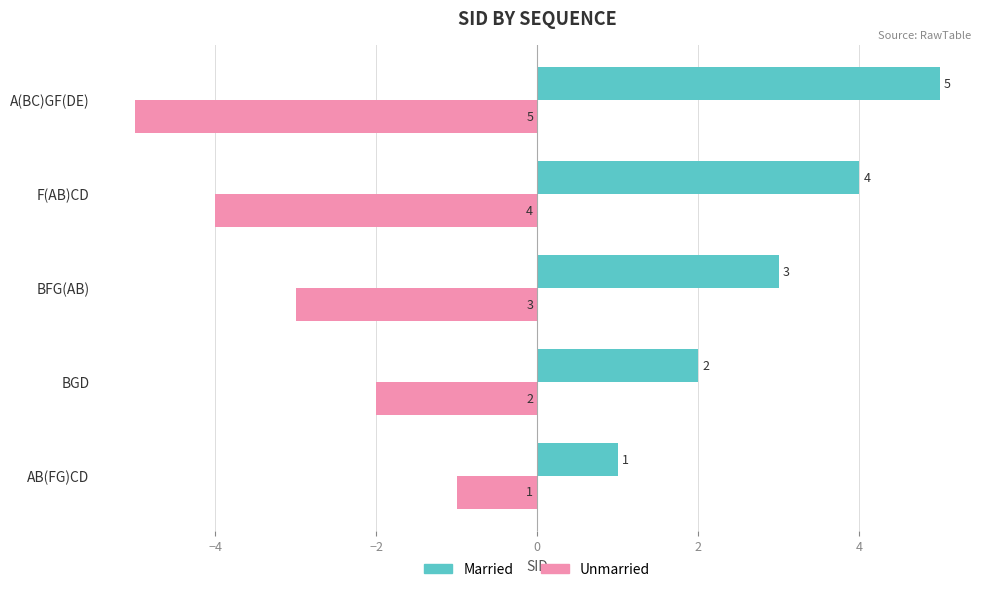

What is the spread (max minus min) of values at A(BC)GF(DE)?

10